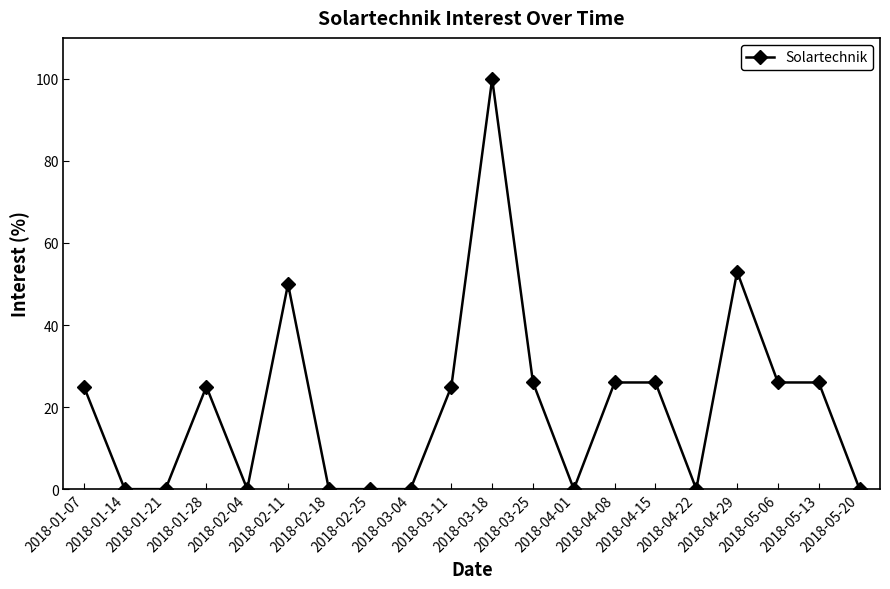

Reading left to right, list all the values displayed in this chart.

2018-01-07=25	2018-01-14=0	2018-01-21=0	2018-01-28=25	2018-02-04=0	2018-02-11=50	2018-02-18=0	2018-02-25=0	2018-03-04=0	2018-03-11=25	2018-03-18=100	2018-03-25=26	2018-04-01=0	2018-04-08=26	2018-04-15=26	2018-04-22=0	2018-04-29=53	2018-05-06=26	2018-05-13=26	2018-05-20=0